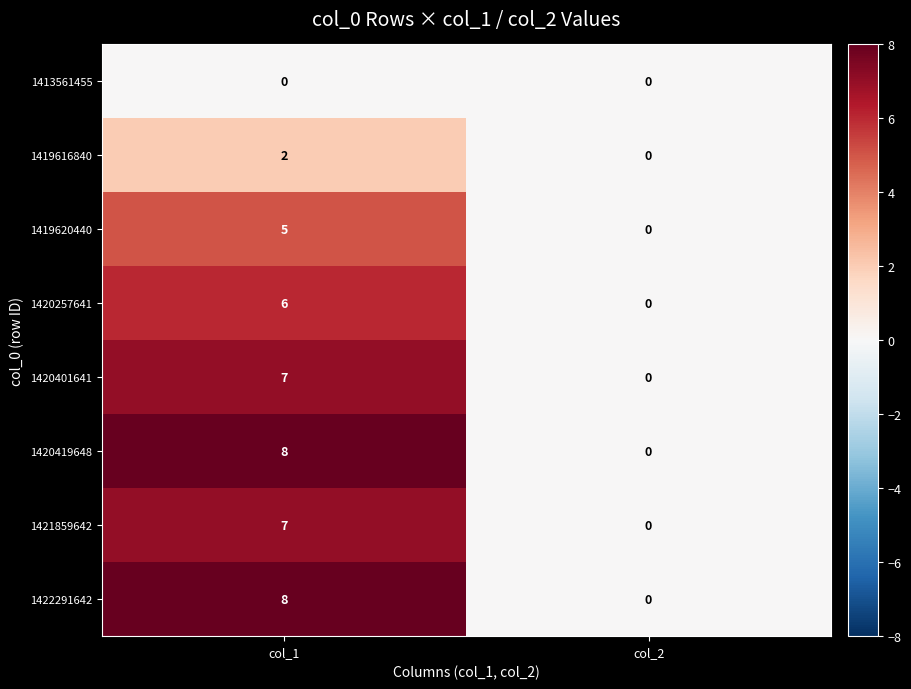

Which category has the highest value in the 1421859642 series?

col_1